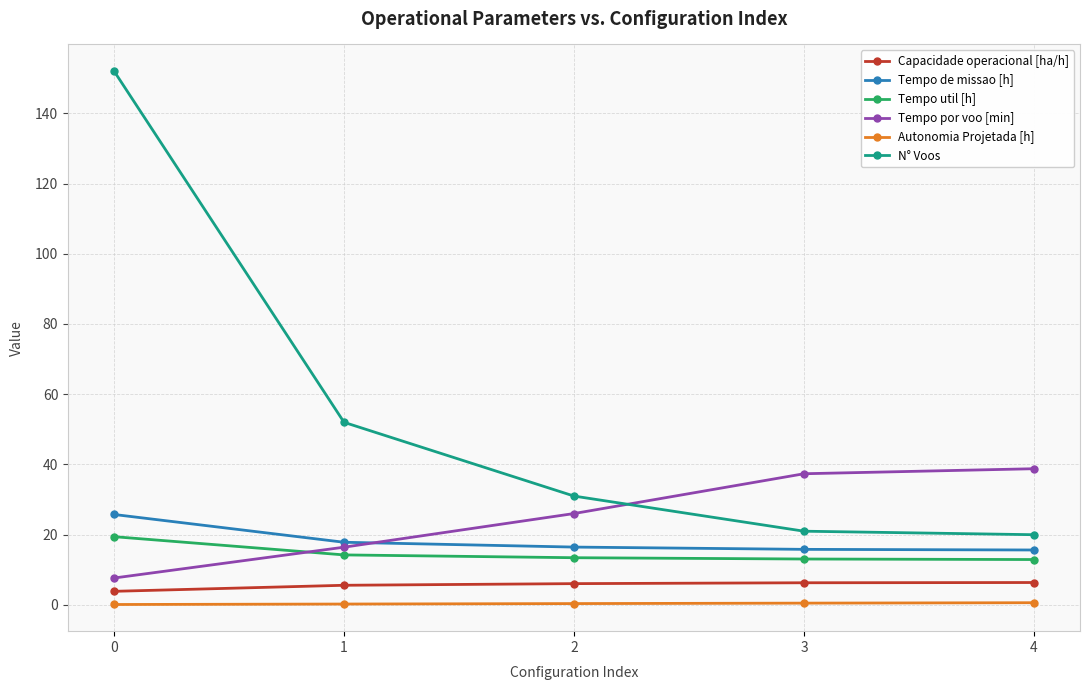

What is the highest value of the Capacidade operacional [ha/h] series?

6.4